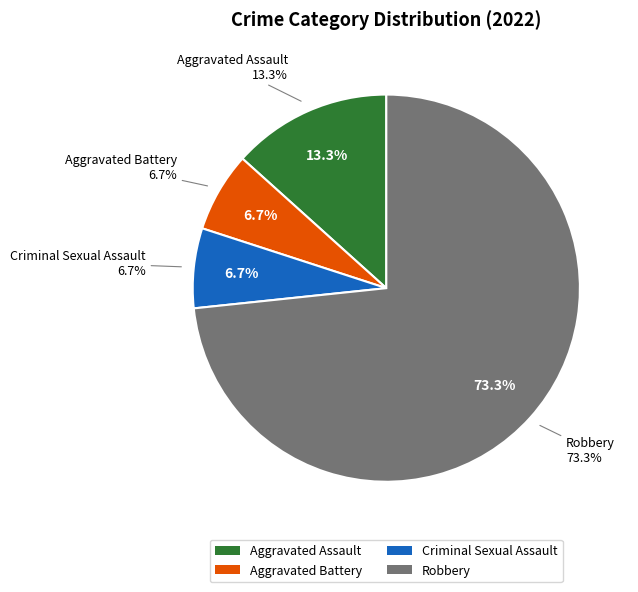

How many slices are in this pie chart?

4